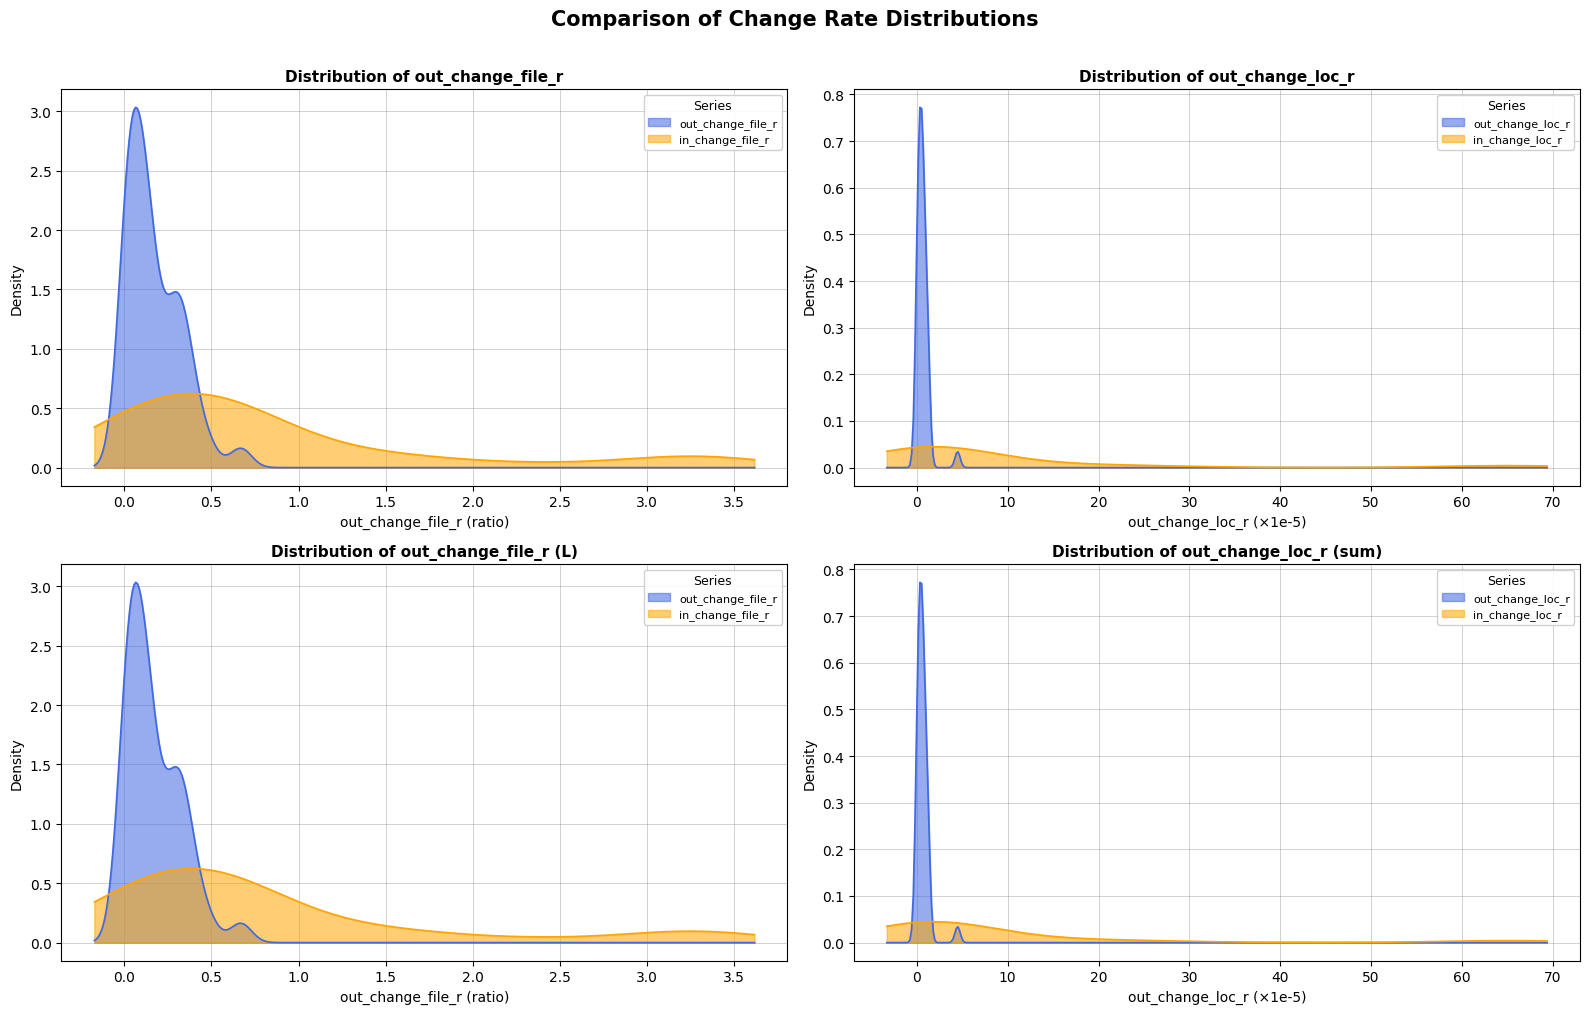

Which has a higher value, 4 or 31?

31